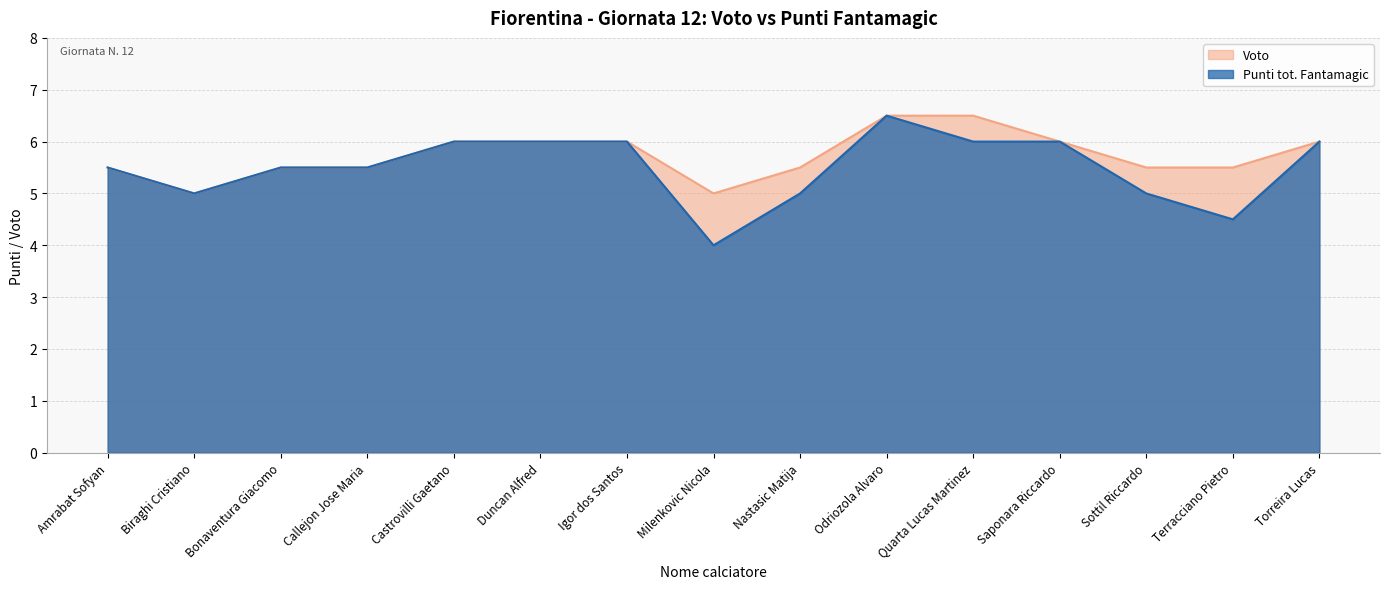

List the labels in order of Punti tot. Fantamagic value, smallest first.

Milenkovic Nicola, Terracciano Pietro, Biraghi Cristiano, Nastasic Matija, Sottil Riccardo, Amrabat Sofyan, Bonaventura Giacomo, Callejon Jose Maria, Castrovilli Gaetano, Duncan Alfred, Igor dos Santos, Quarta Lucas Martinez, Saponara Riccardo, Torreira Lucas, Odriozola Alvaro